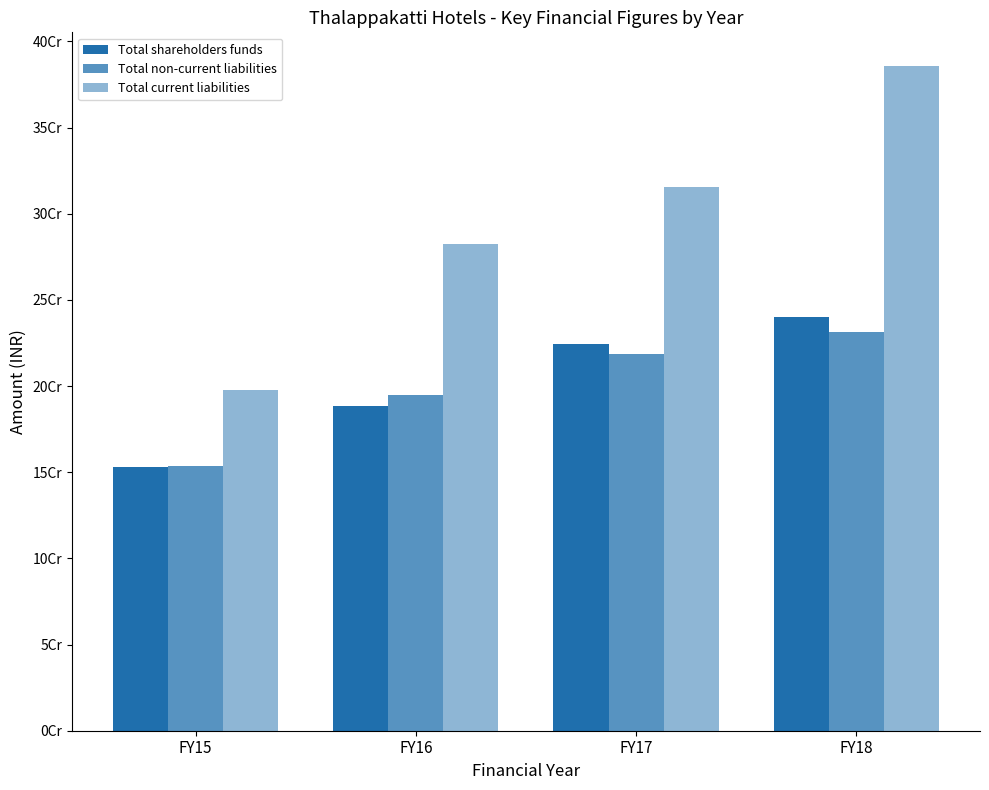

Which category has the lowest value across all series?

FY15